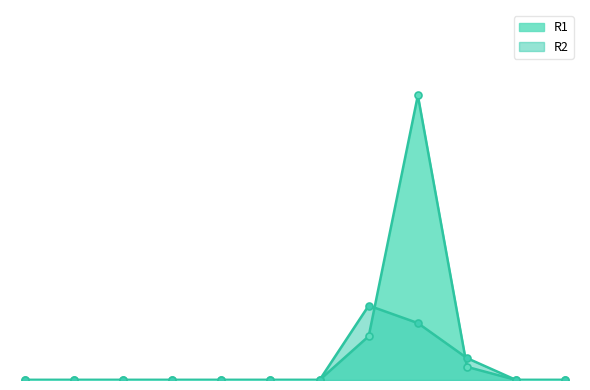

What is the average value of the R1 series?

6